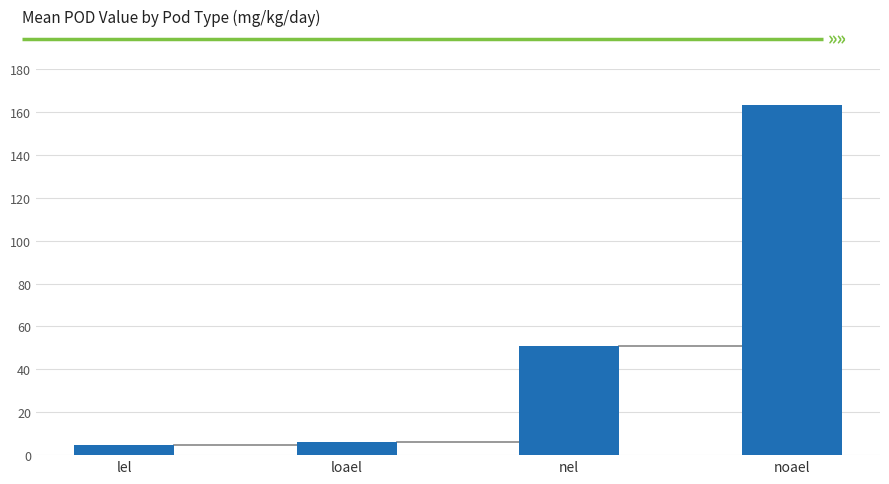

Does the chart contain stacked bars?

No